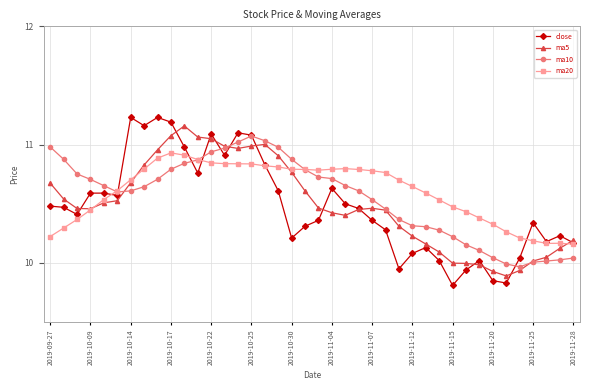

What is the difference between the second highest and minimum values in the ma5 series?

1.2